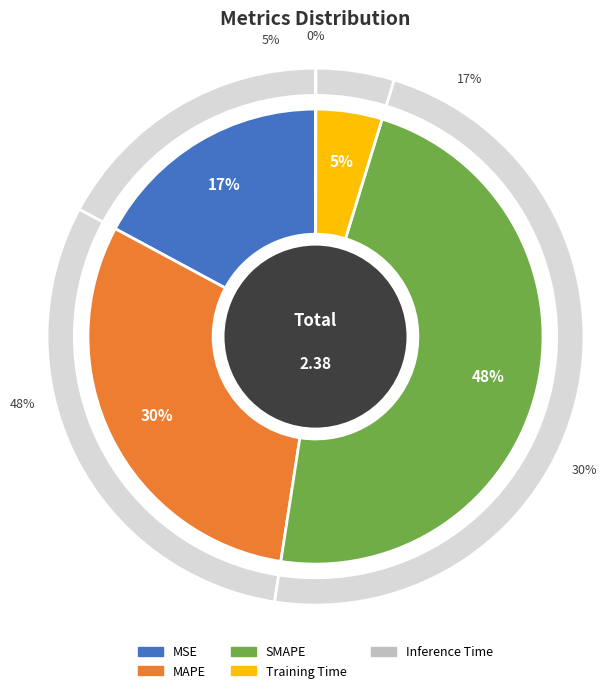

How many segments does this pie chart have?

5